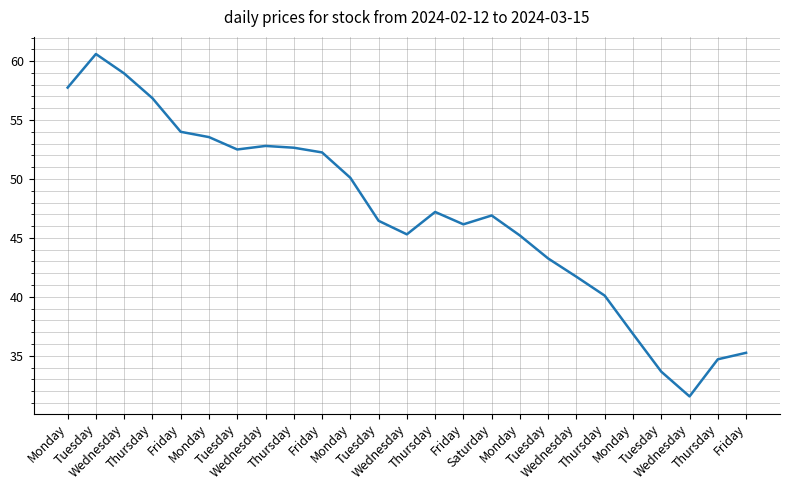

Which category has the highest value across all series?

Tuesday